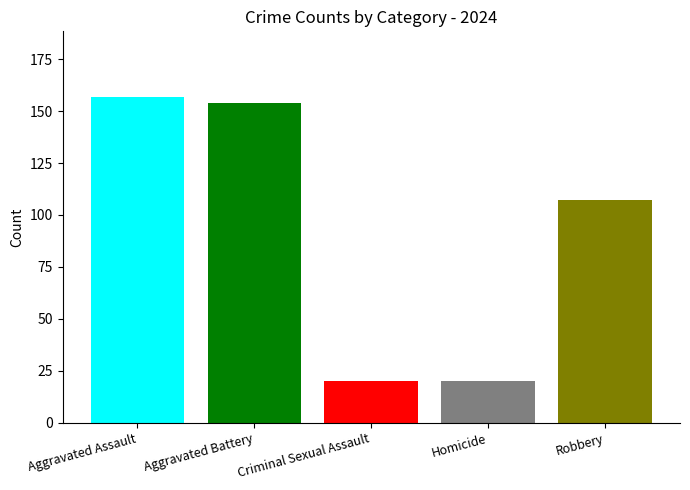

What is the spread (max minus min) of values at Criminal Sexual Assault?

137